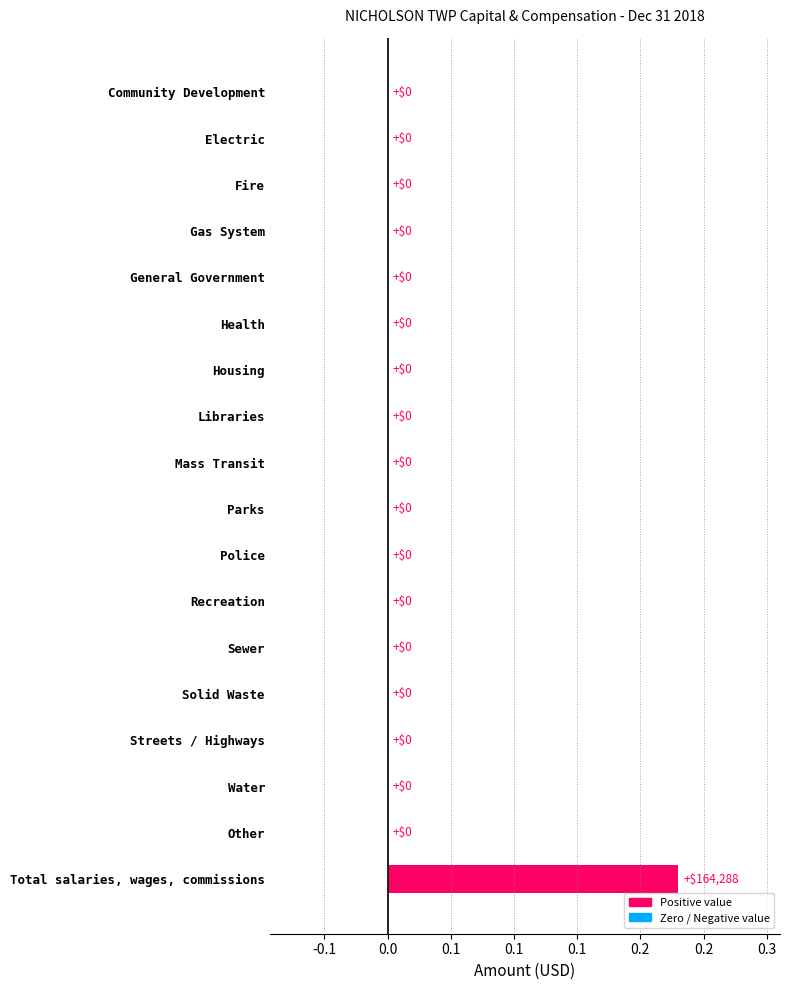

Are the bars horizontal?

Yes